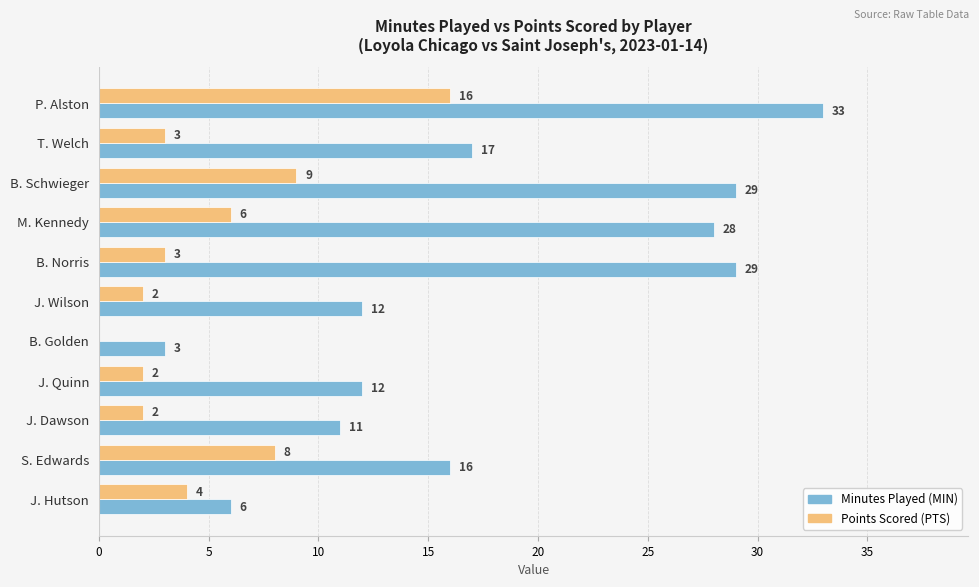

What is the maximum value shown in the chart?

33